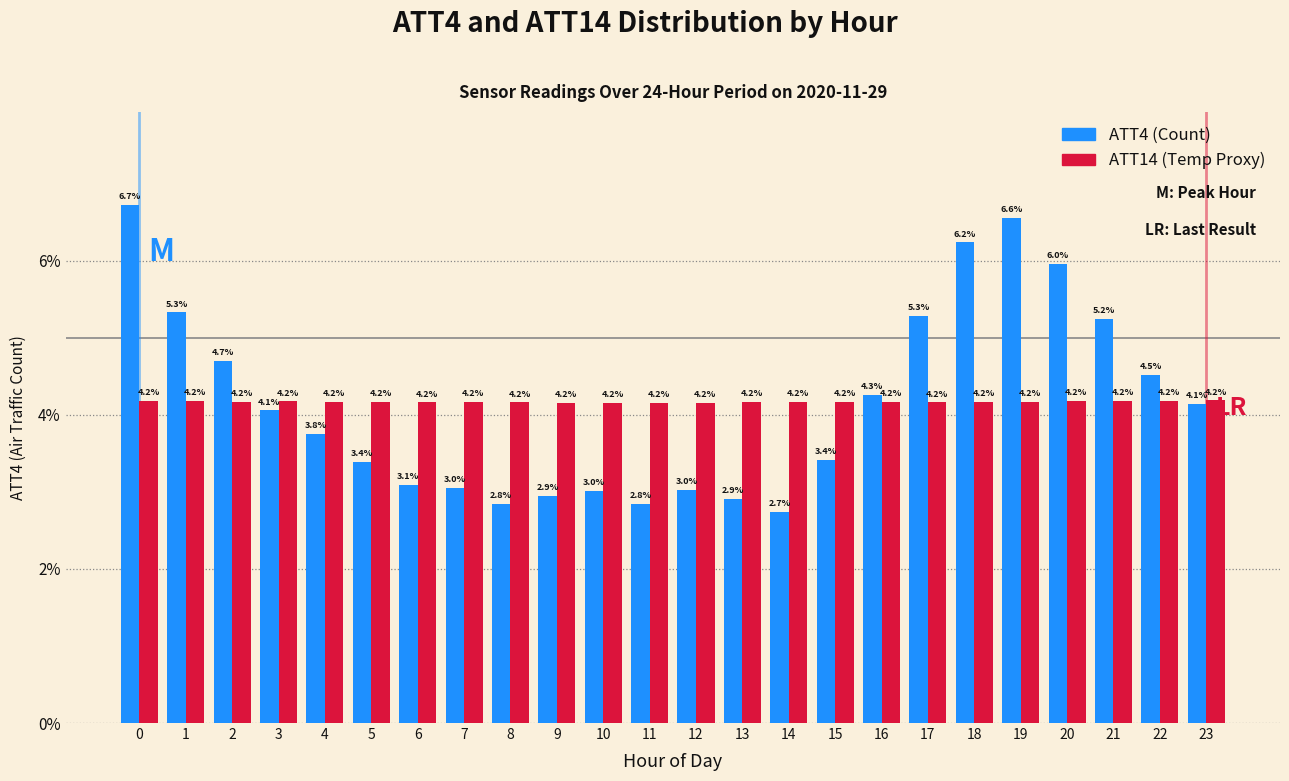

Reading right to left, list all the values displayed in this chart.

ATT4 (Count): 23=4.1	22=4.5	21=5.2	20=6.0	19=6.6	18=6.2	17=5.3	16=4.3	15=3.4	14=2.7	13=2.9	12=3.0	11=2.8	10=3.0	9=2.9	8=2.8	7=3.0	6=3.1	5=3.4	4=3.8	3=4.1	2=4.7	1=5.3	0=6.7
ATT14 (Temp Proxy): 23=4.2	22=4.2	21=4.2	20=4.2	19=4.2	18=4.2	17=4.2	16=4.2	15=4.2	14=4.2	13=4.2	12=4.2	11=4.2	10=4.2	9=4.2	8=4.2	7=4.2	6=4.2	5=4.2	4=4.2	3=4.2	2=4.2	1=4.2	0=4.2